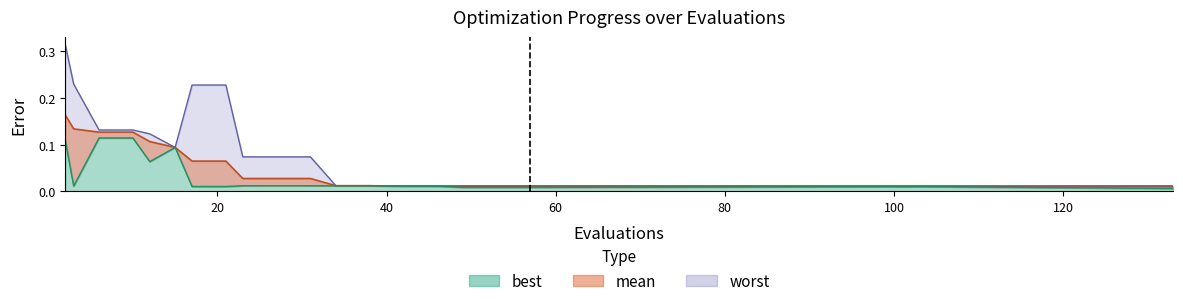

Reading left to right, what are all the values shown in this chart?

mean: 0.2	0.1	0.1	0.1	0.1	0.1	0.1	0.1	0.0	0.0	0.0	0.0	0.0	0.0	0.0	0.0	0.0	0.0	0.0	0.0
best: 0.1	0.0	0.1	0.1	0.1	0.1	0.0	0.0	0.0	0.0	0.0	0.0	0.0	0.0	0.0	0.0	0.0	0.0	0.0	0.0
worst: 0.3	0.2	0.1	0.1	0.1	0.1	0.2	0.2	0.1	0.1	0.1	0.0	0.0	0.0	0.0	0.0	0.0	0.0	0.0	0.0